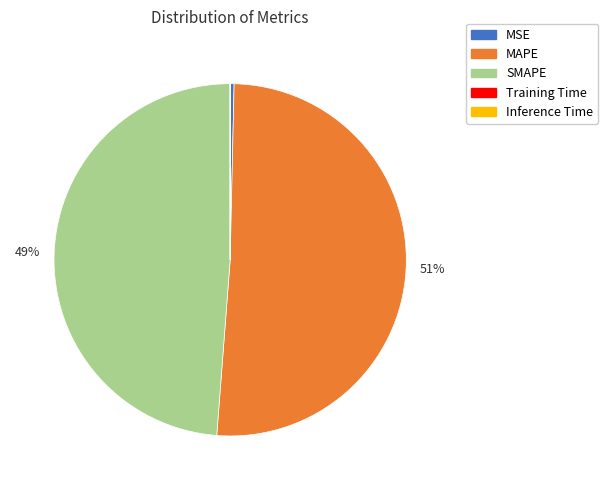

To the nearest percent, what is the difference between the largest and smallest slice percentages?

51%